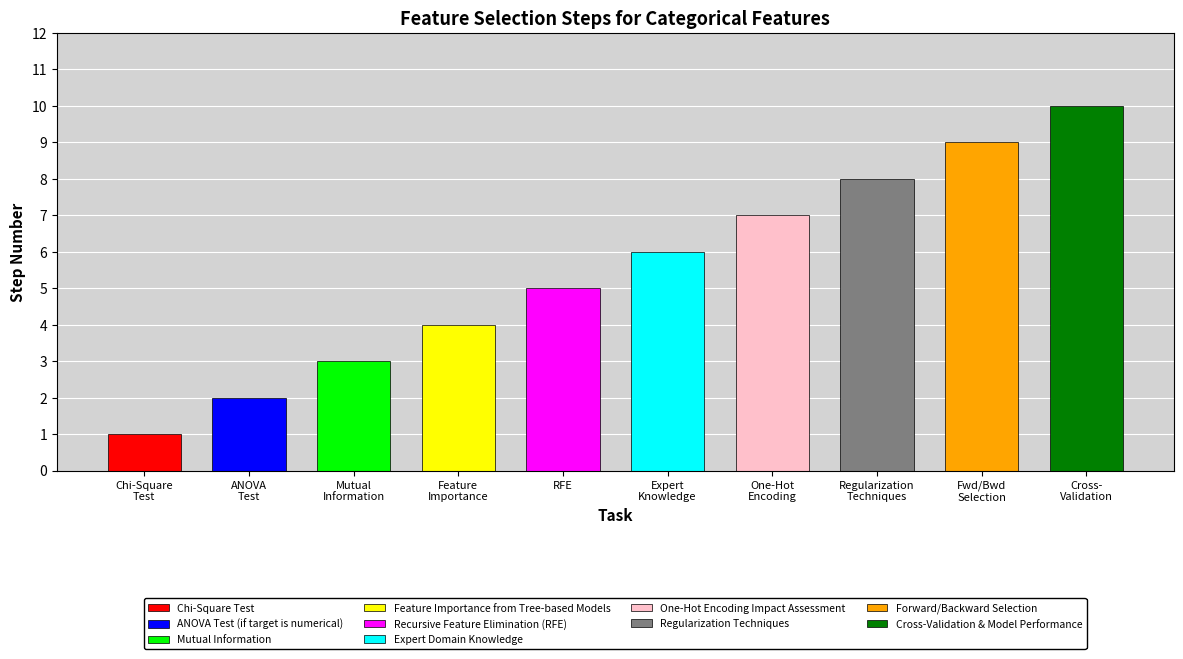

What is the label of the 5th bar from the left?

Recursive Feature Elimination (RFE)